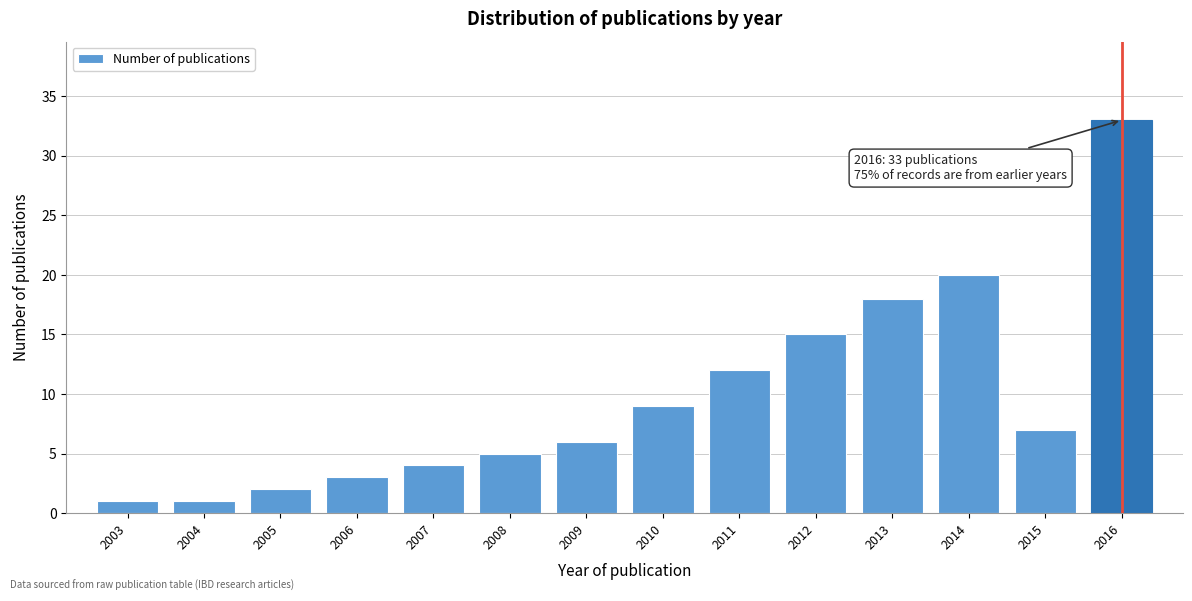

Reading right to left, extract all data points from this chart.

2016=33	2015=7	2014=20	2013=18	2012=15	2011=12	2010=9	2009=6	2008=5	2007=4	2006=3	2005=2	2004=1	2003=1